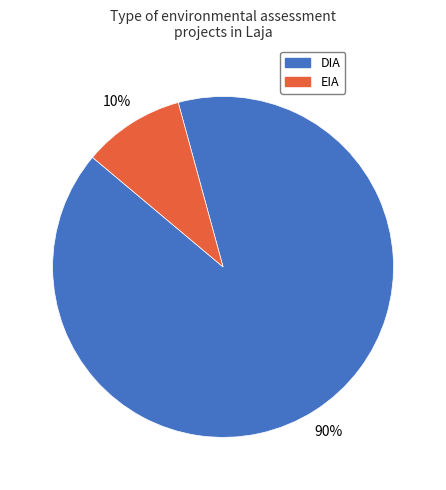

To the nearest percent, what is the average slice percentage?

50%